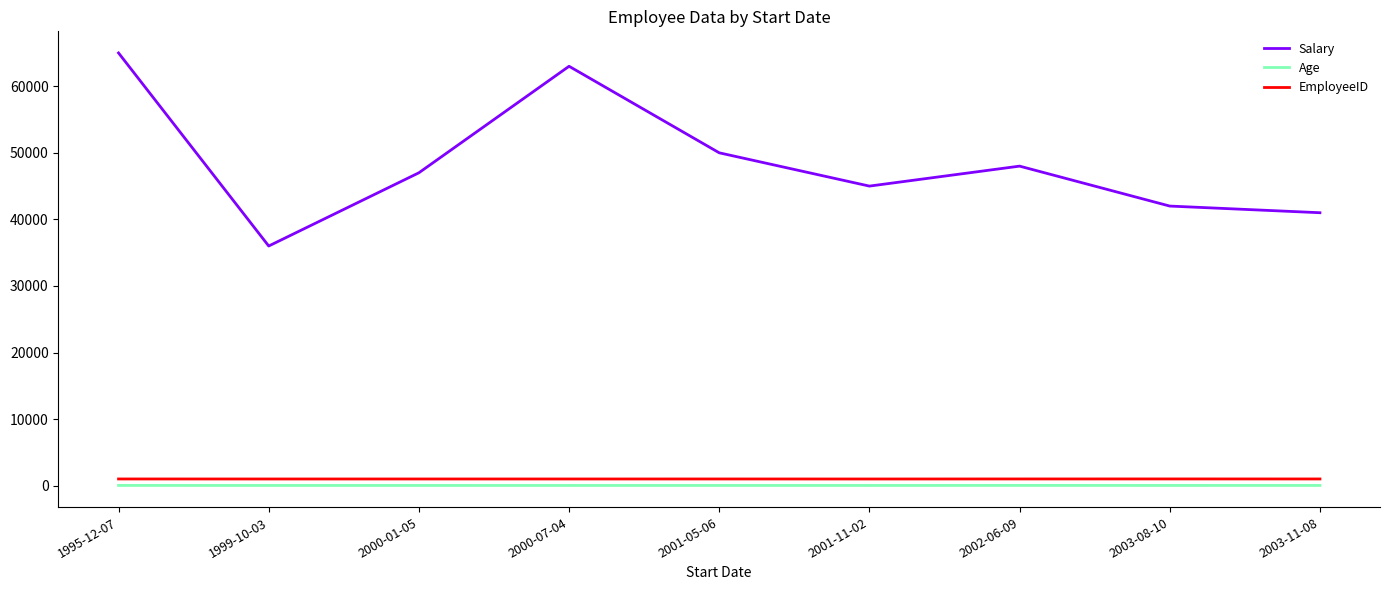

What position from the right is 2003-11-08?

1